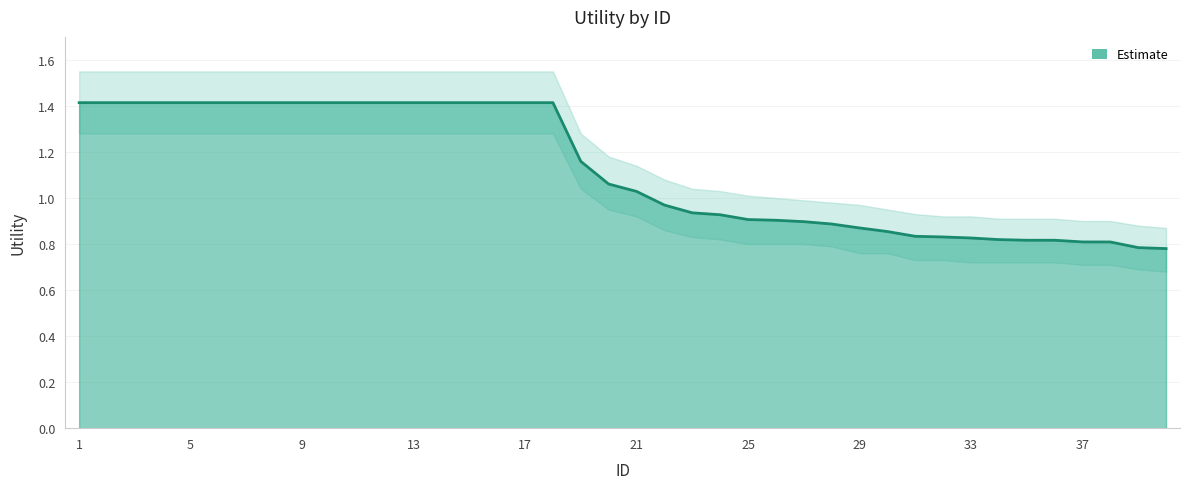

Reading left to right, transcribe all the data shown in this chart.

1=1.4	2=1.4	3=1.4	4=1.4	5=1.4	6=1.4	7=1.4	8=1.4	9=1.4	10=1.4	11=1.4	12=1.4	13=1.4	14=1.4	15=1.4	16=1.4	17=1.4	18=1.4	19=1.2	20=1.1	21=1.0	22=1.0	23=0.9	24=0.9	25=0.9	26=0.9	27=0.9	28=0.9	29=0.9	30=0.9	31=0.8	32=0.8	33=0.8	34=0.8	35=0.8	36=0.8	37=0.8	38=0.8	39=0.8	40=0.8